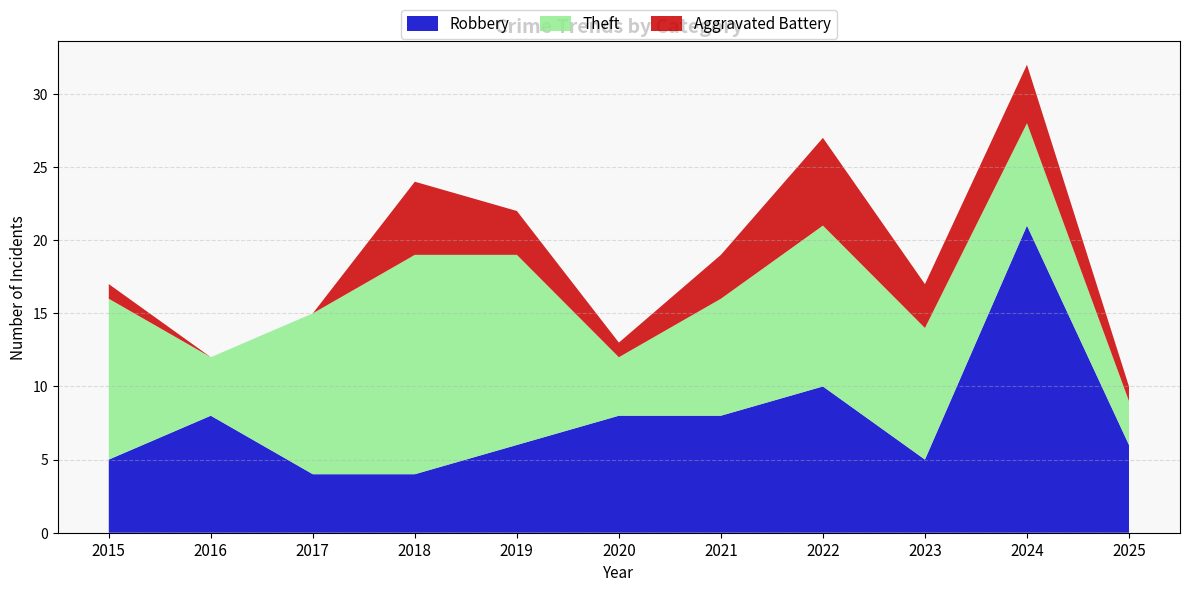

Reading left to right, what are all the values shown in this chart?

Robbery: 2015=5	2016=8	2017=4	2018=4	2019=6	2020=8	2021=8	2022=10	2023=5	2024=21	2025=6
Theft: 2015=11	2016=4	2017=11	2018=15	2019=13	2020=4	2021=8	2022=11	2023=9	2024=7	2025=3
Aggravated Battery: 2015=1	2016=0	2017=0	2018=5	2019=3	2020=1	2021=3	2022=6	2023=3	2024=4	2025=1